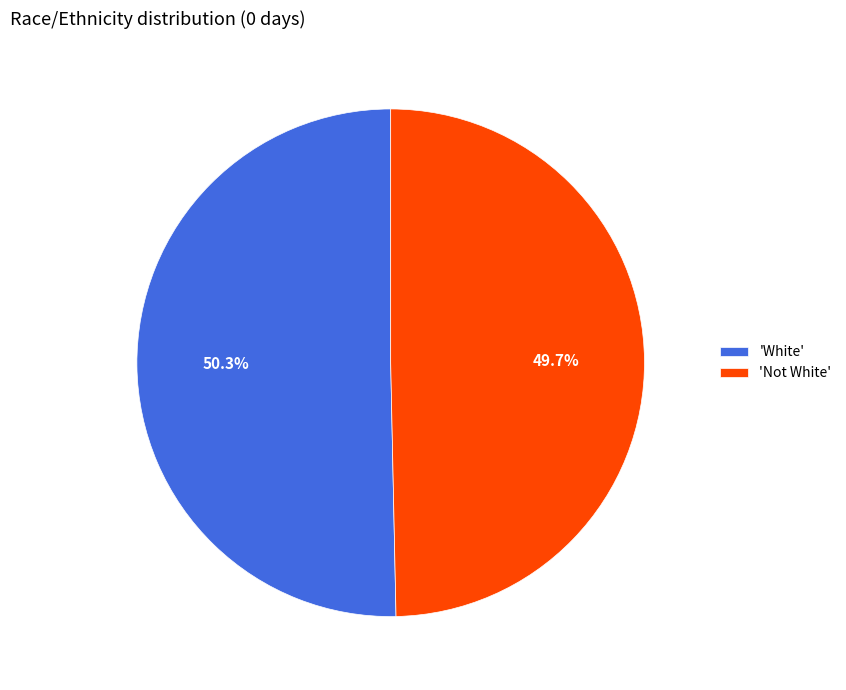

Does any single category account for the majority?

Yes